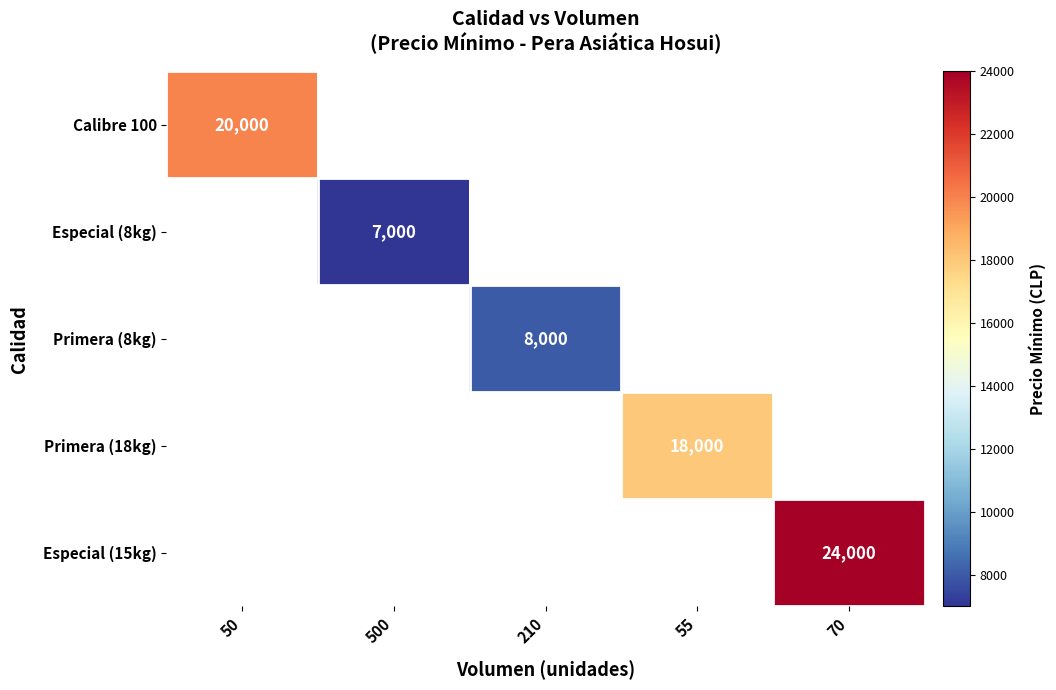

The value of Primera (18kg) at 55 is 9801. True or false?

False